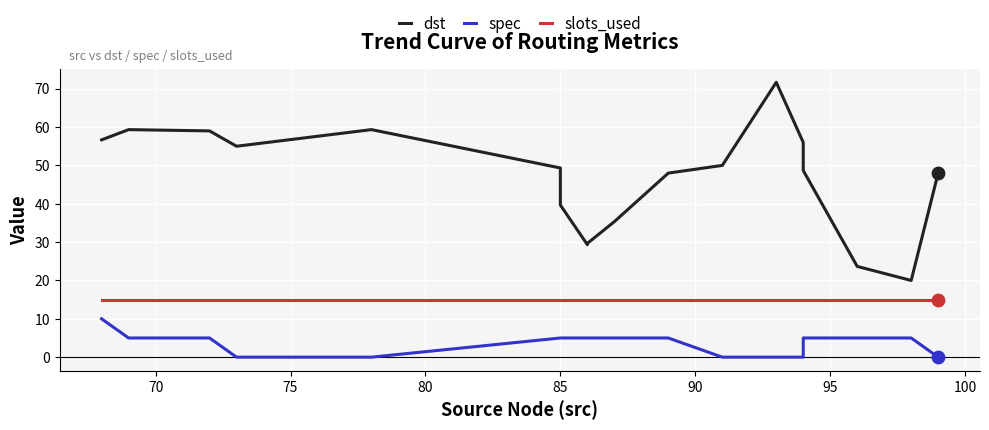

Which series has the largest total across all categories?

dst